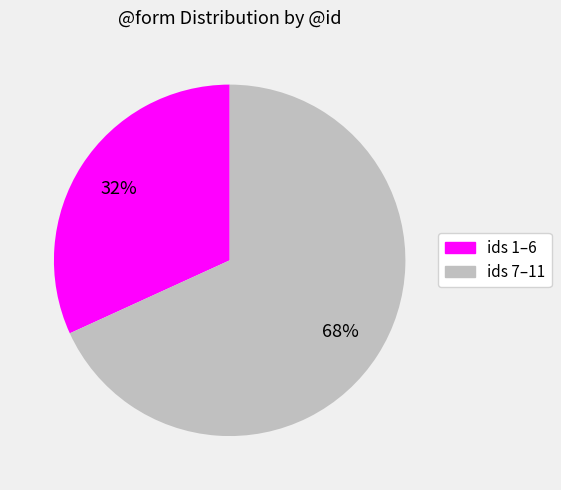

To the nearest percent, what is the average slice percentage?

50%